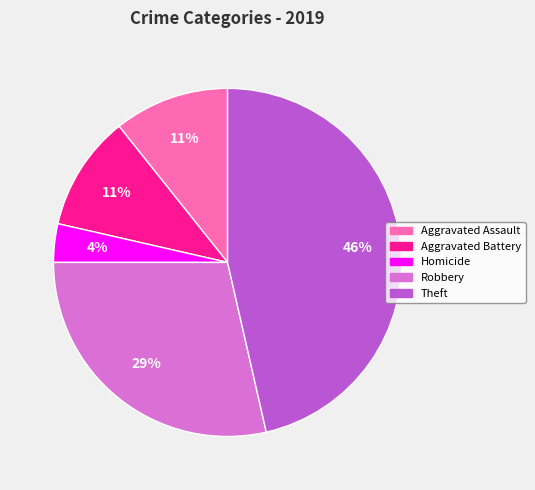

To the nearest percent, what is the difference between the Homicide and Robbery slice percentages?

25%